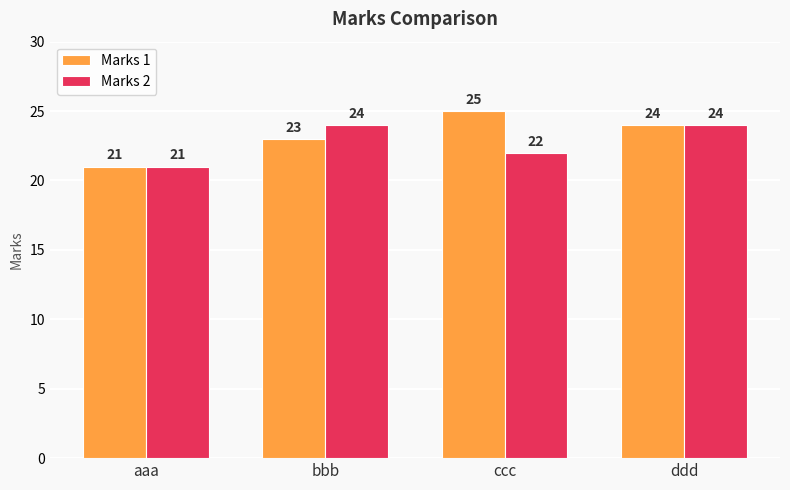

Count the Marks 2 values in the range 22 to 24.

3